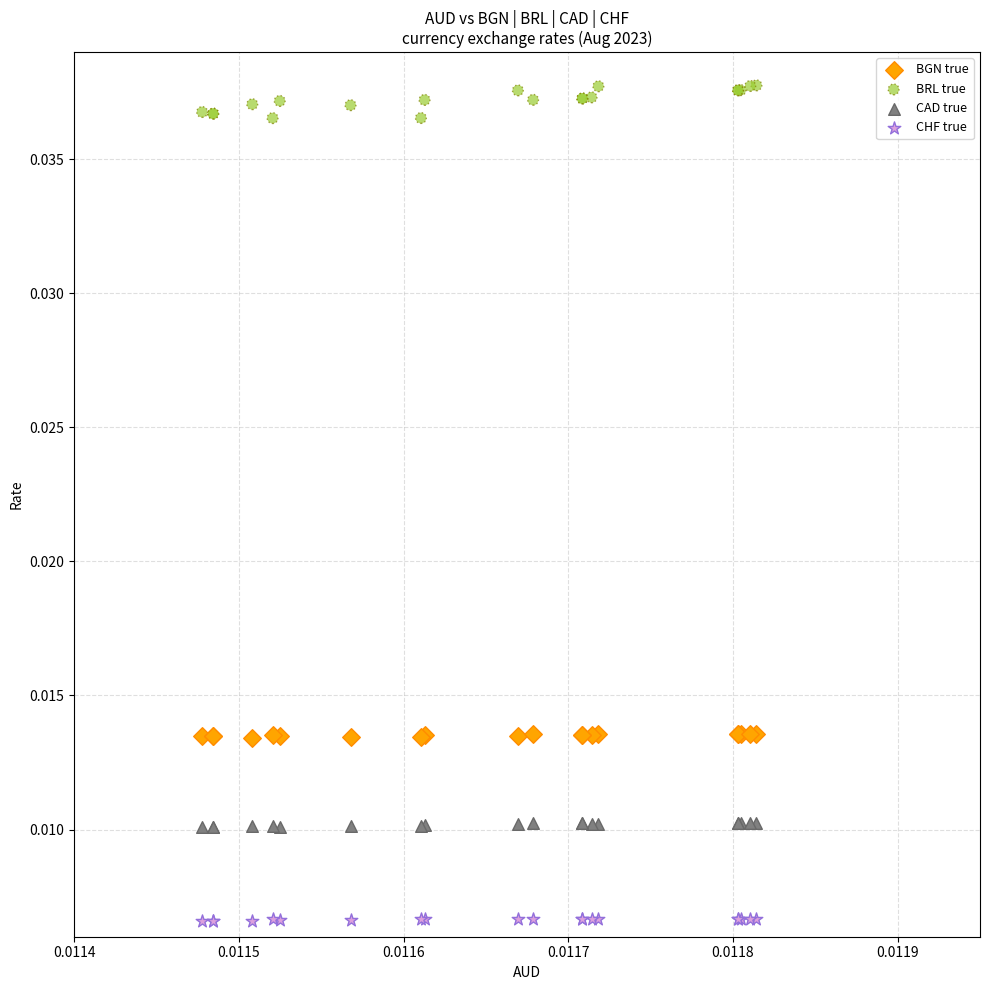

Which series has the widest spread of Y values?

BRL true